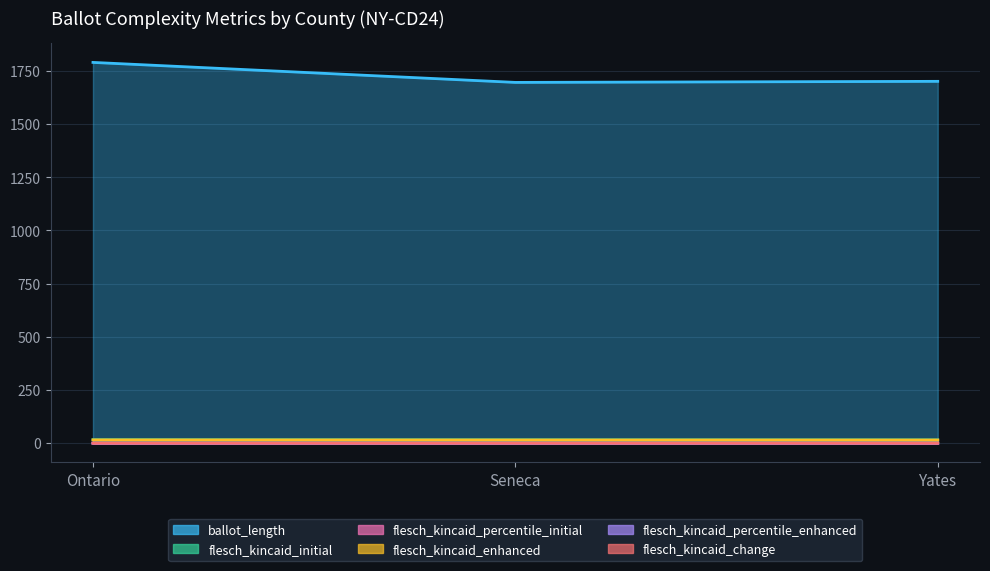

The flesch_kincaid_percentile_initial series shows 0.0 at Seneca. True or false?

False